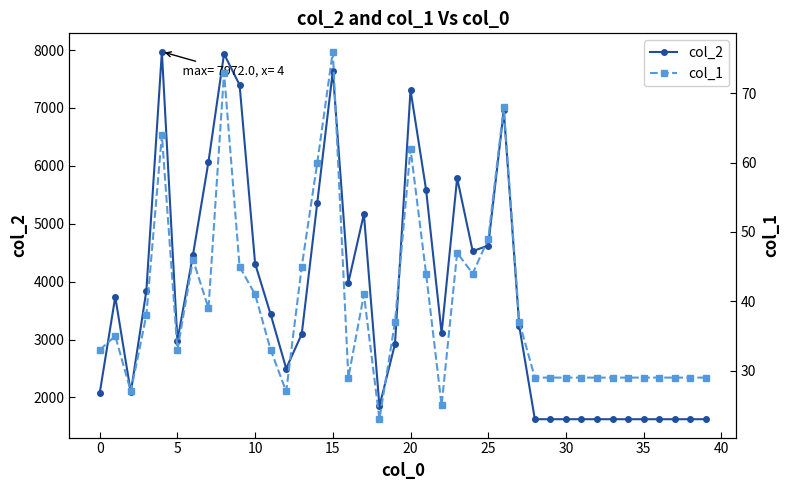

True or false: col_2 and col_1 intersect in this chart.

False